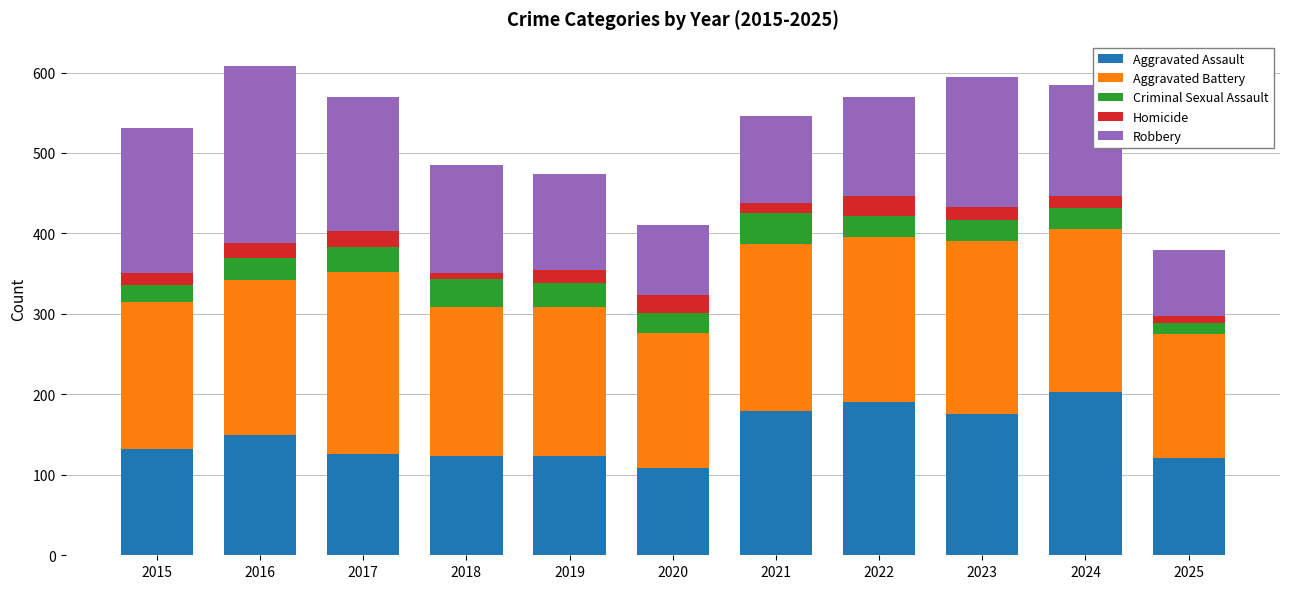

What is the minimum value for Aggravated Assault?

108